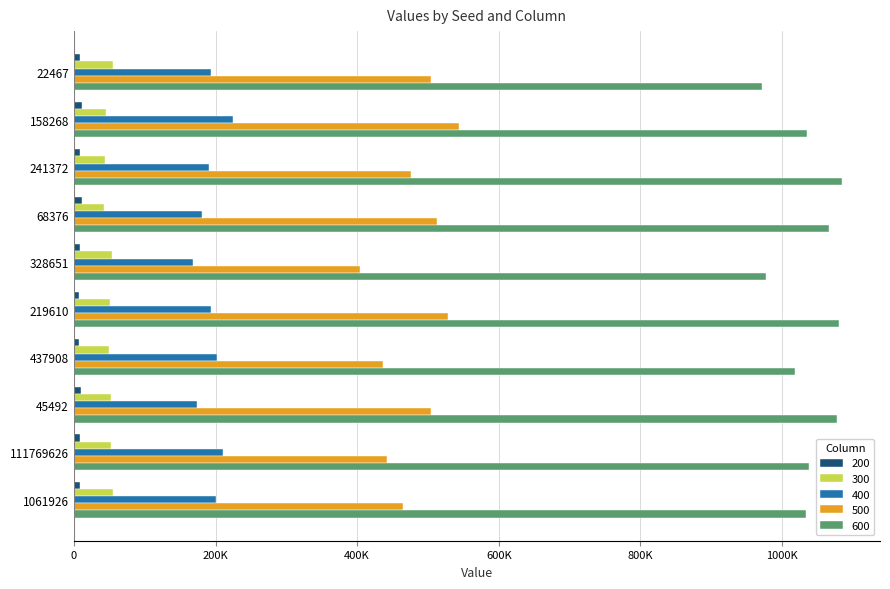

What is the label of the 2nd bar from the right?

111769626